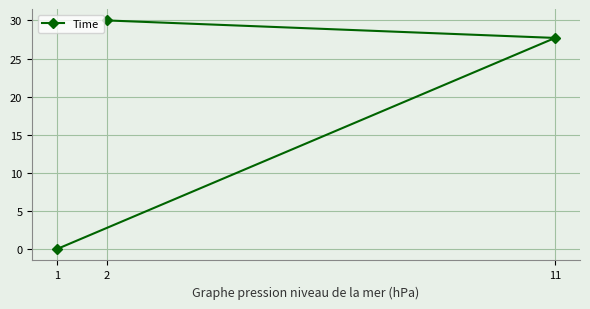

What is the value of the 2nd point from the left?

30.0